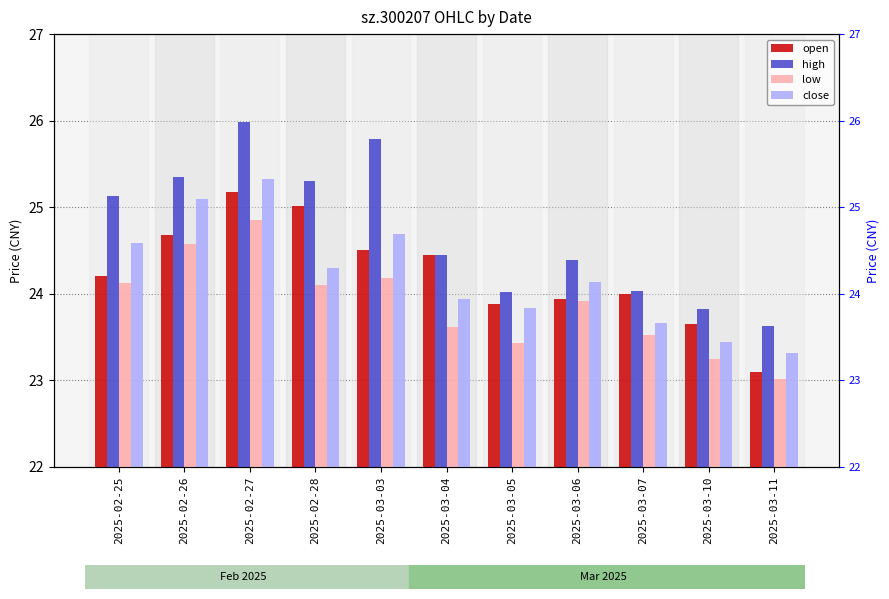

Reading right to left, list all the values displayed in this chart.

open: 23.1	23.6	24.0	23.9	23.9	24.4	24.5	25.0	25.2	24.7	24.2
high: 23.6	23.8	24.0	24.4	24.0	24.4	25.8	25.3	26.0	25.4	25.1
low: 23.0	23.2	23.5	23.9	23.4	23.6	24.2	24.1	24.9	24.6	24.1
close: 23.3	23.4	23.7	24.1	23.8	23.9	24.7	24.3	25.3	25.1	24.6